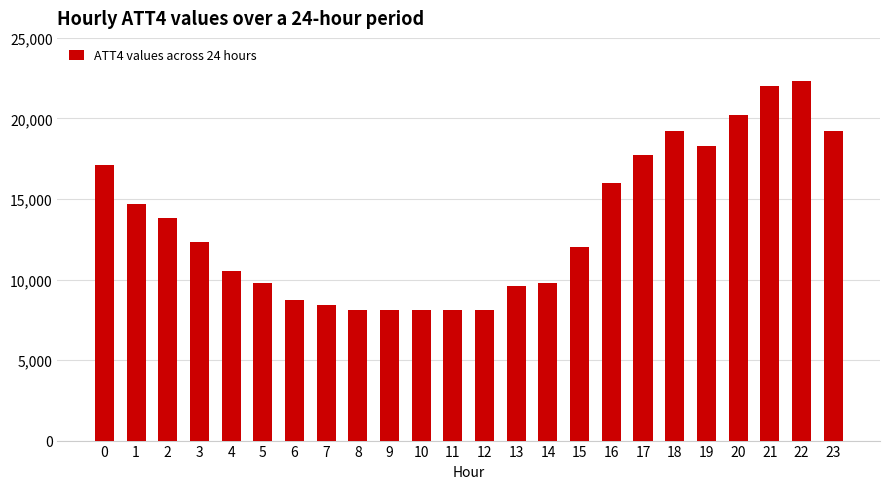

Which has a higher value, 17 or 2?

17